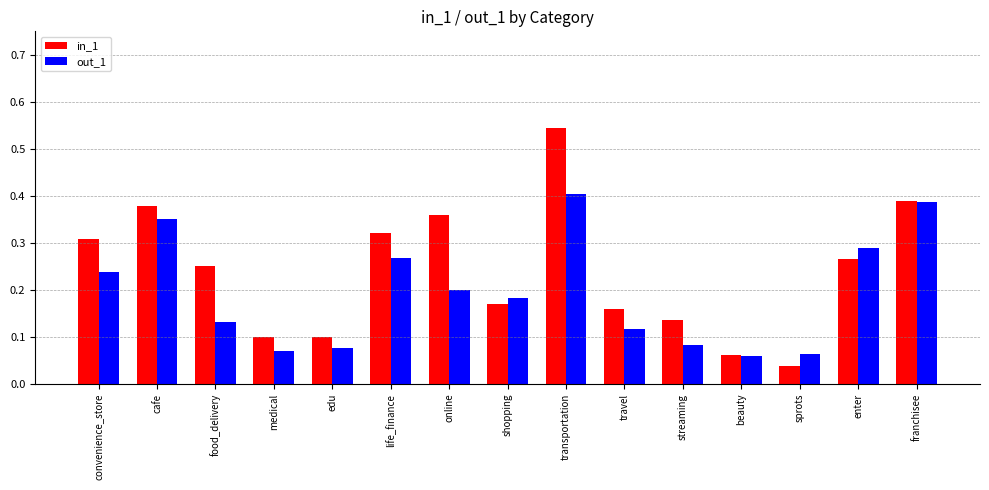

Is it true that in_1 equals 0.4 at enter?

False